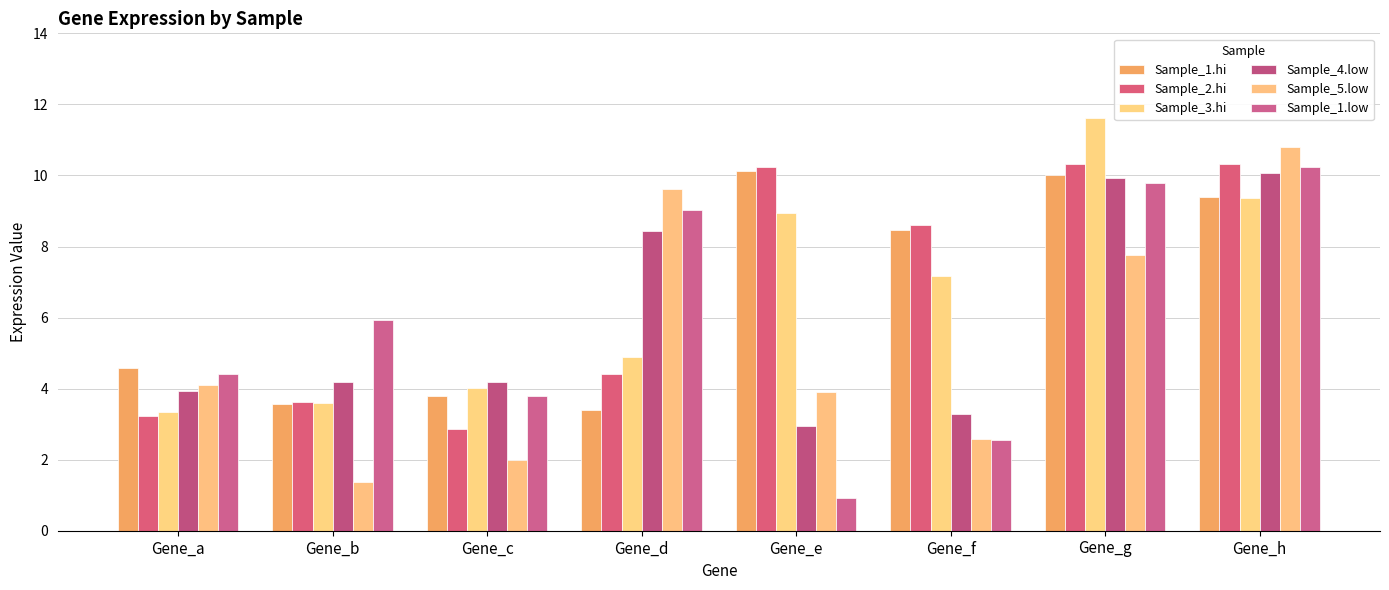

What is the minimum value for Sample_2.hi?

2.9